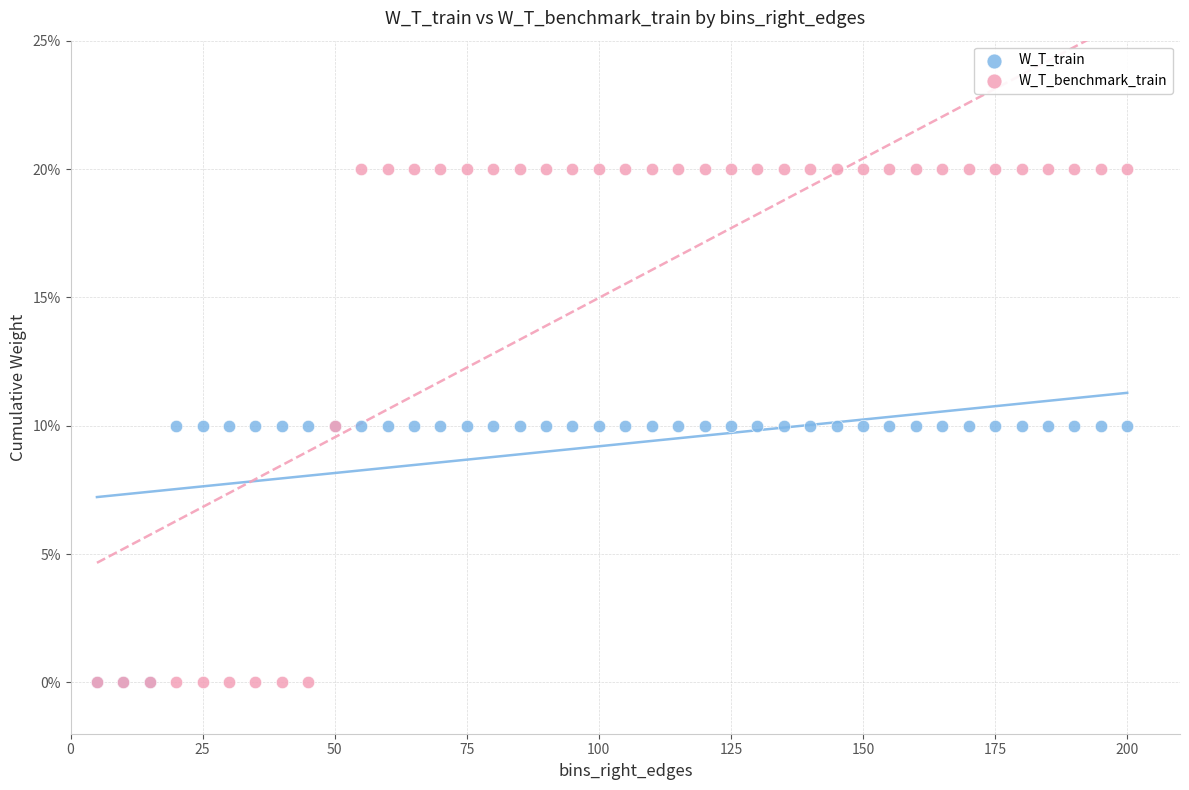

What are all the series names shown in the legend?

W_T_train, W_T_benchmark_train